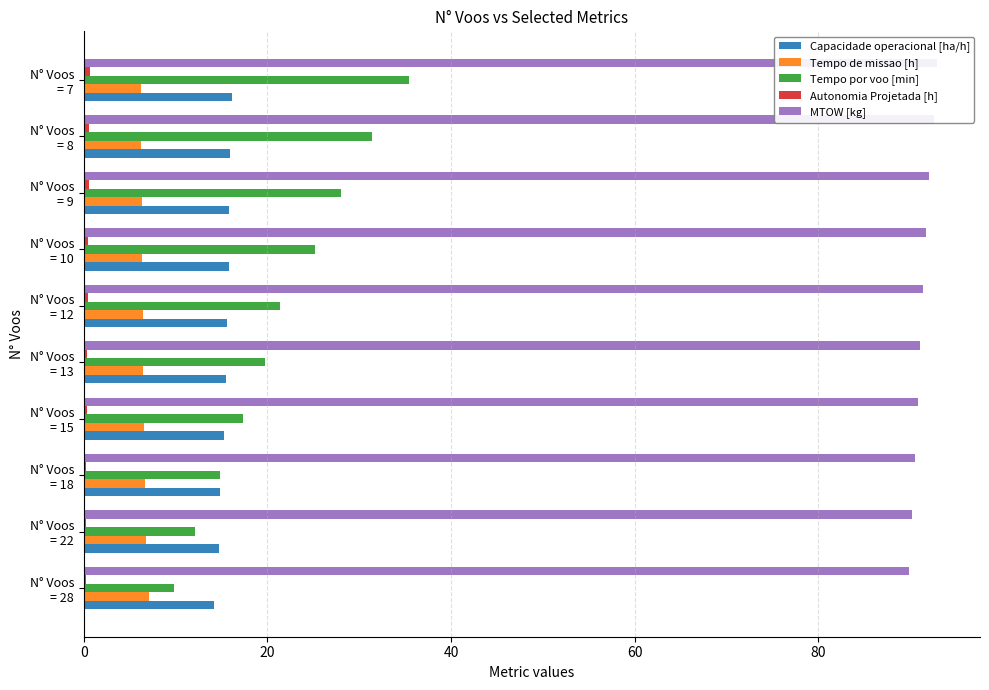

Reading right to left, what are all the values shown in this chart?

Capacidade operacional [ha/h]: 16.1	15.9	15.8	15.8	15.5	15.5	15.3	14.9	14.7	14.2
Tempo de missao [h]: 6.2	6.3	6.3	6.3	6.4	6.5	6.5	6.7	6.8	7.0
Tempo por voo [min]: 35.5	31.4	28.0	25.2	21.3	19.8	17.3	14.8	12.2	9.8
Autonomia Projetada [h]: 0.7	0.6	0.5	0.5	0.4	0.4	0.3	0.3	0.2	0.2
MTOW [kg]: 92.9	92.6	92.0	91.7	91.4	91.1	90.8	90.5	90.2	89.9